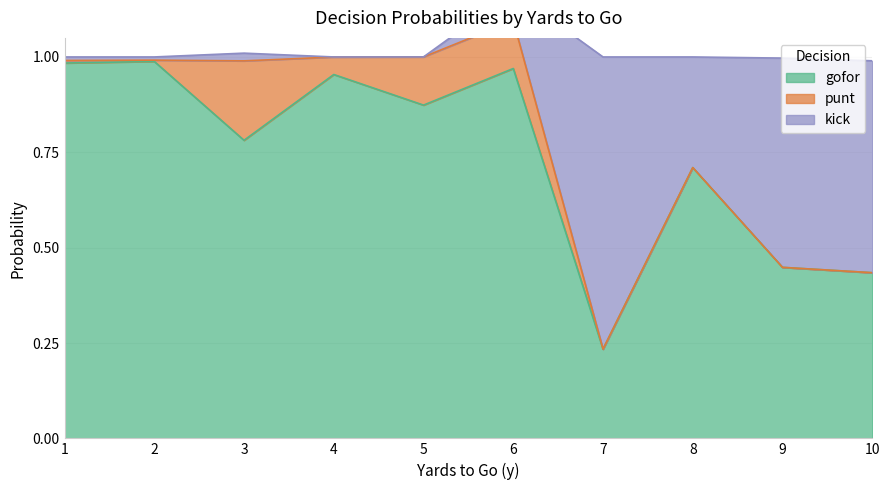

Where is the first local maximum for punt?

fzone=1,y=3